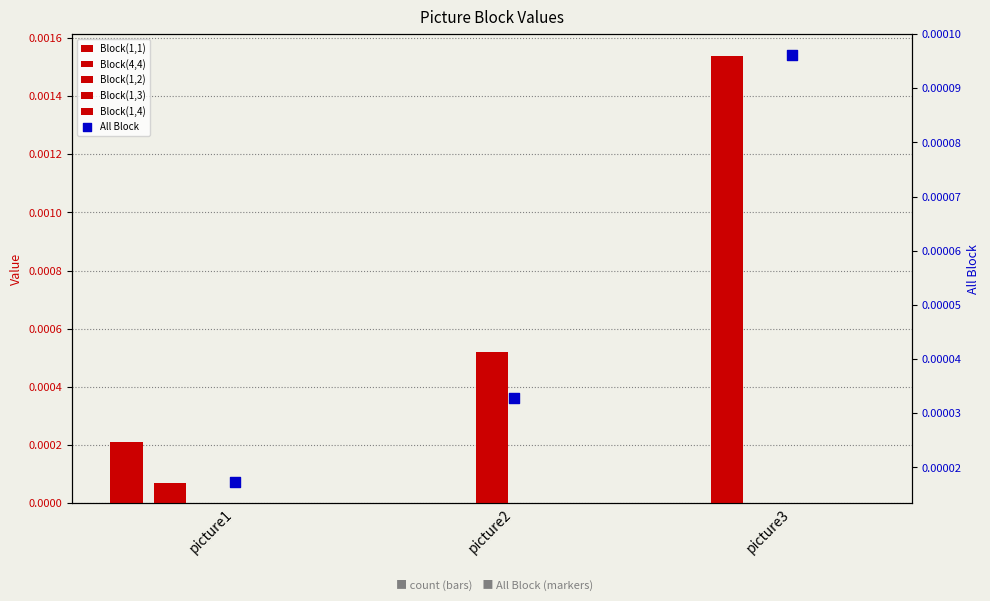

What are all the series names shown in the legend?

Block(1,1), Block(4,4), Block(1,2), Block(1,3), Block(1,4), All Block